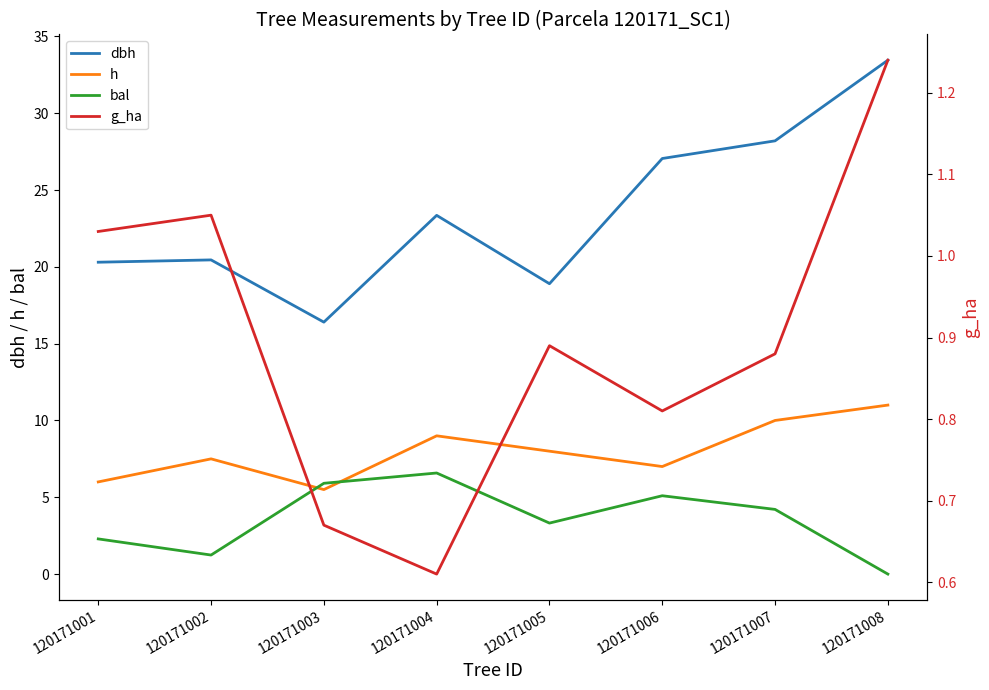

What is the sum of the g_ha values at 120171003 and 120171001?

1.7